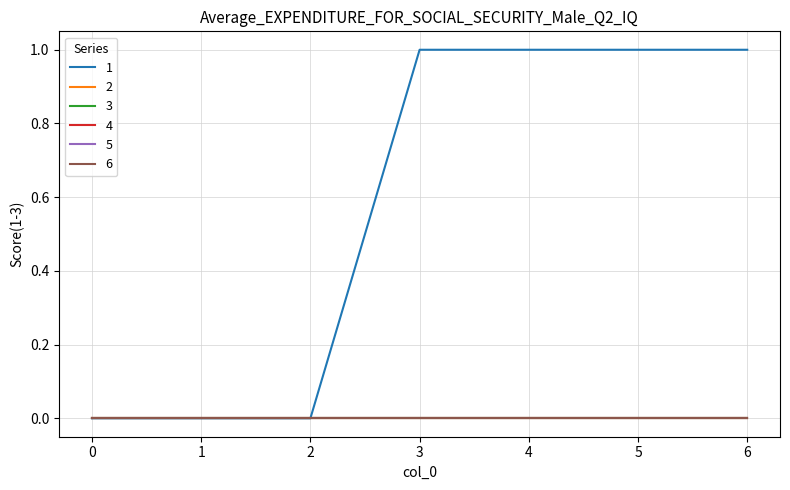

Which series has the largest range (max minus min)?

1